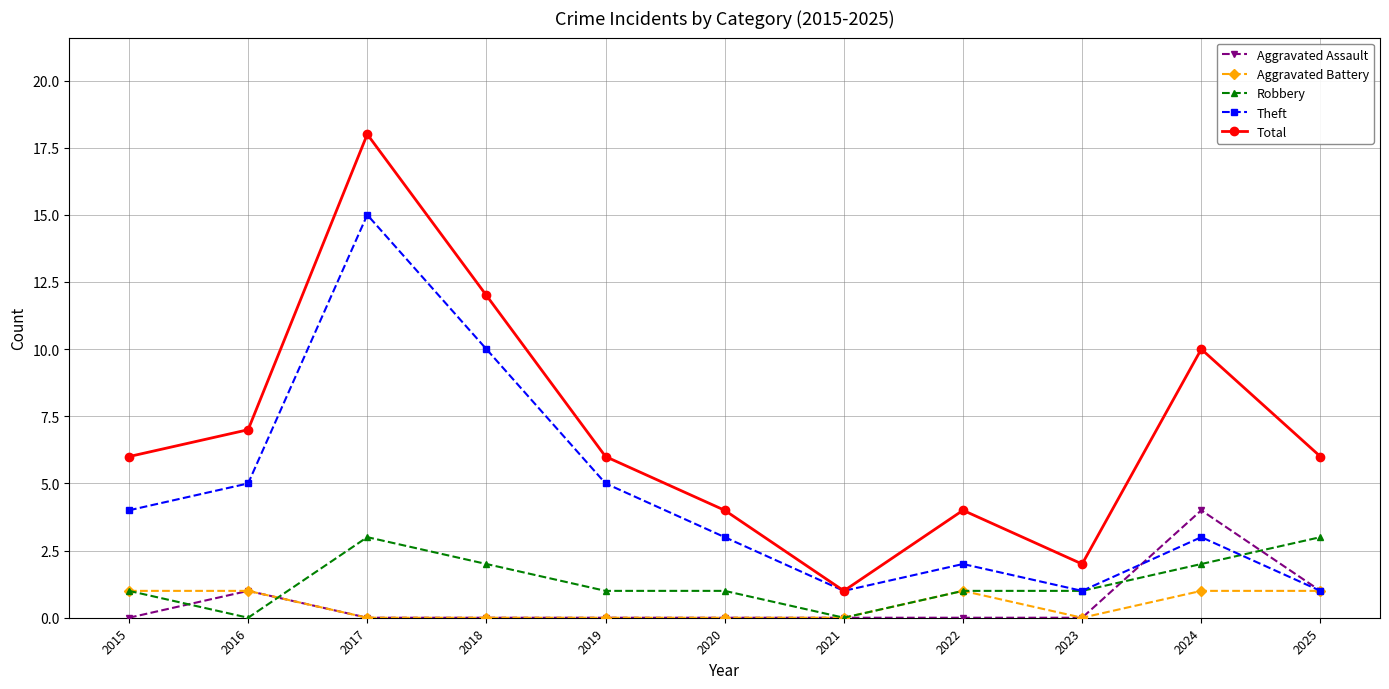

At which category does Robbery reach its first local valley?

2016